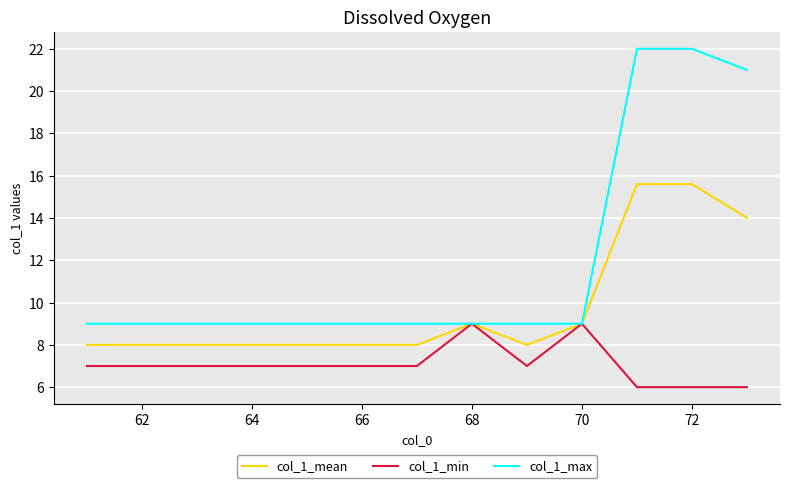

Is this an area chart (filled region under the line)?

No